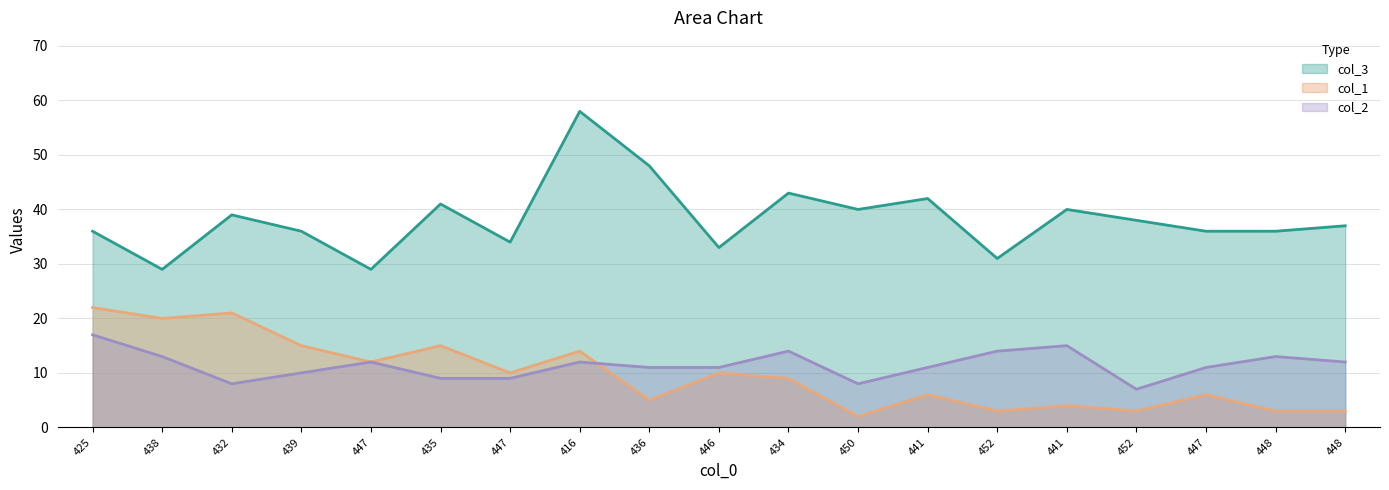

Read the col_2 value at 432, to the nearest 5.

10